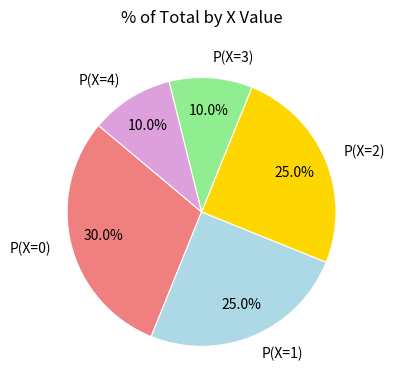

Is the sum of P(X=3) and P(X=1) greater than half?

No